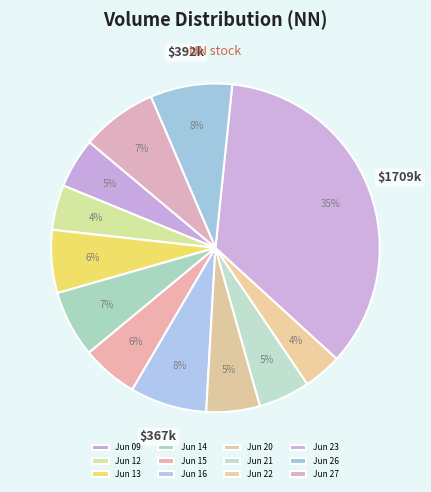

To the nearest percent, what is the difference between the largest and smallest slice percentages?

31%